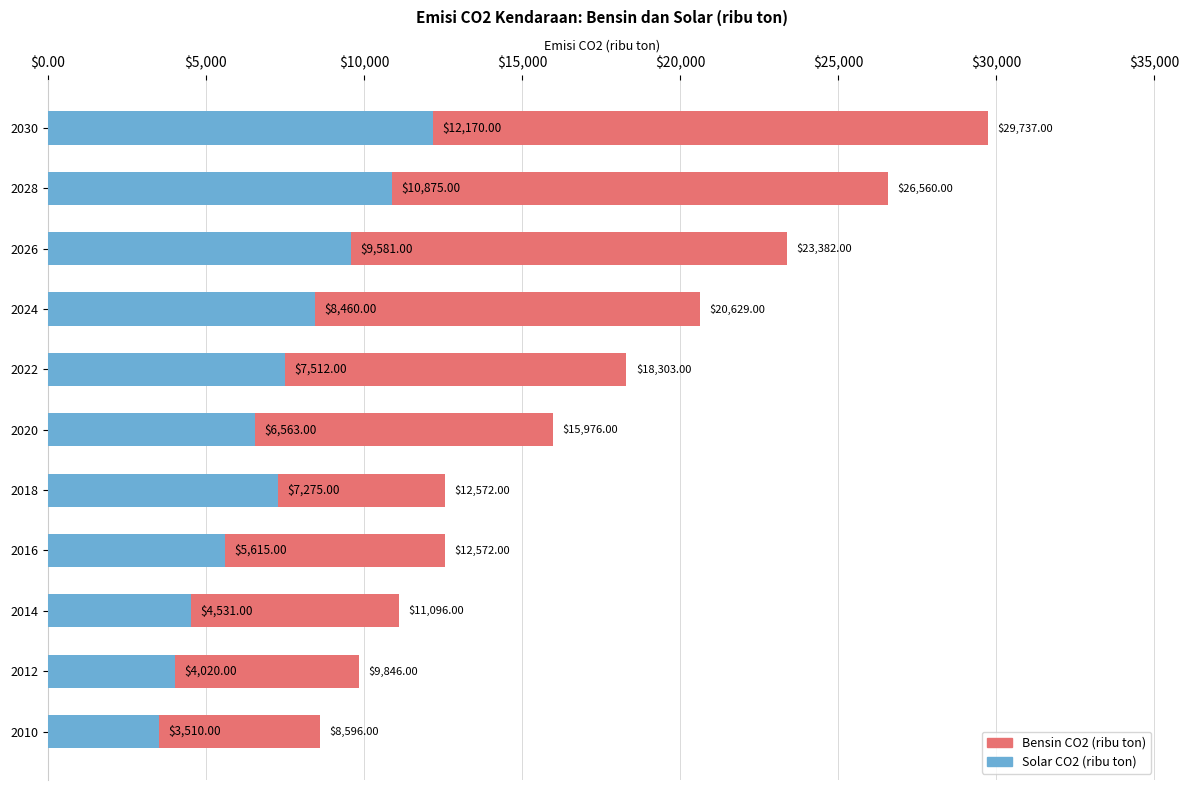

What is the sum of all Solar CO2 (ribu ton) values?

80112